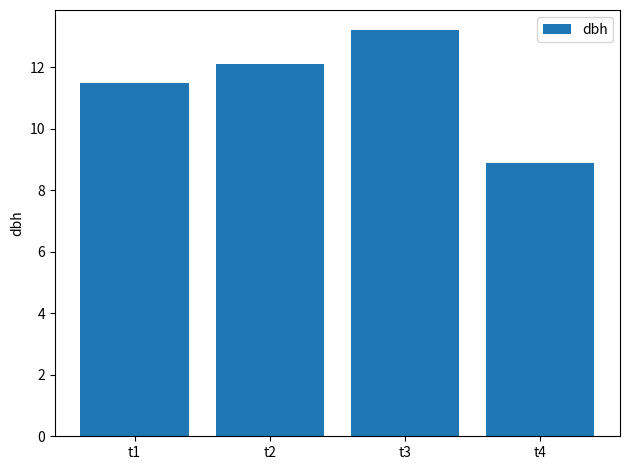

What is the average value?

11.4